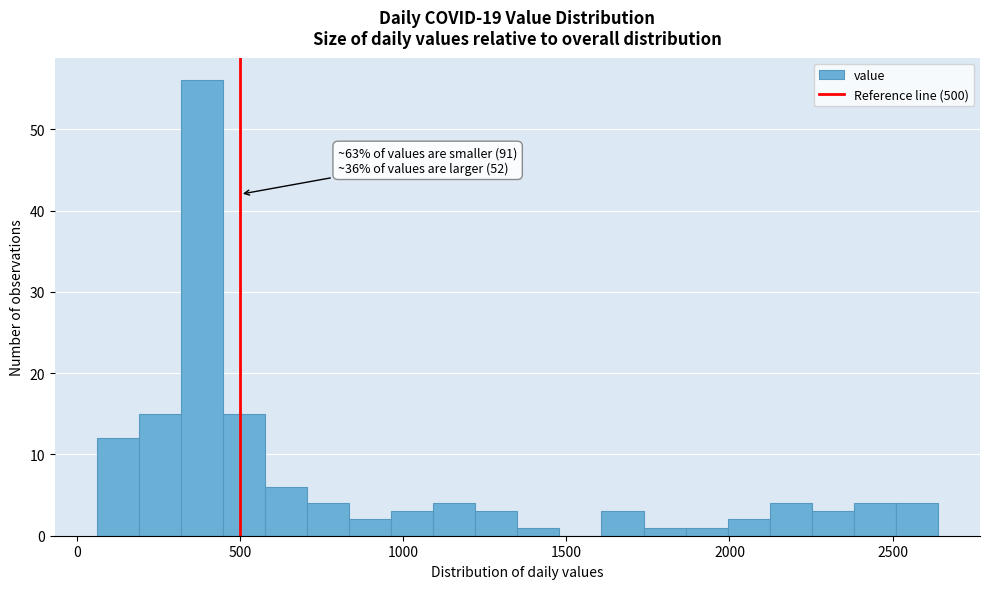

Around what value on the x-axis is the tallest bar? Give the approximate position of its centre, as read against the axis.

400